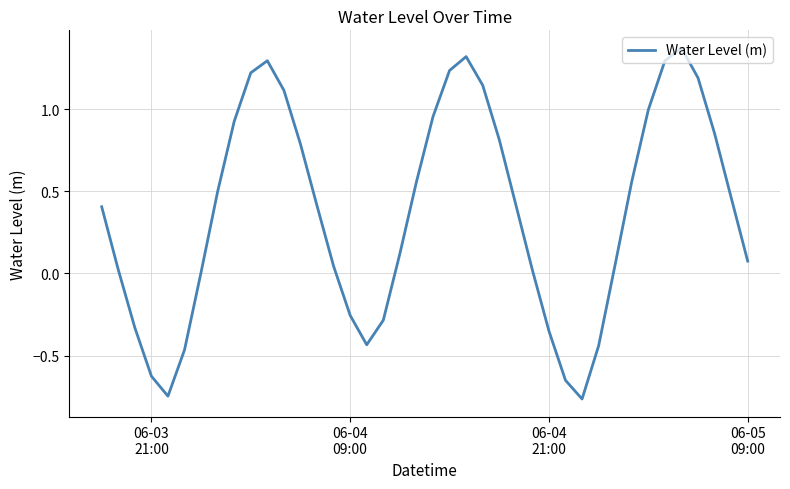

What is the difference between the maximum and minimum values?

2.1